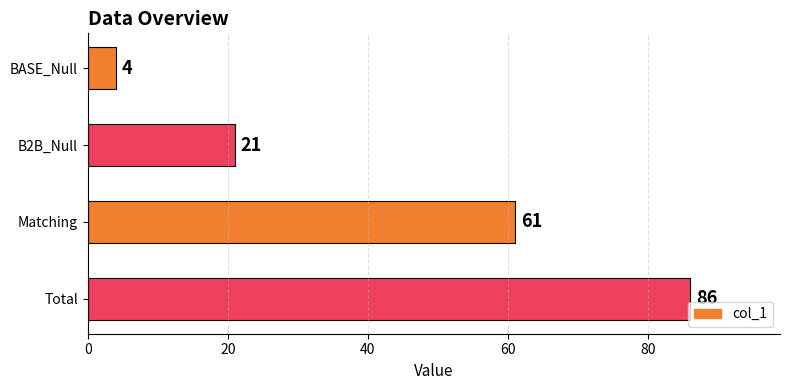

Count the number of data series in this chart.

1